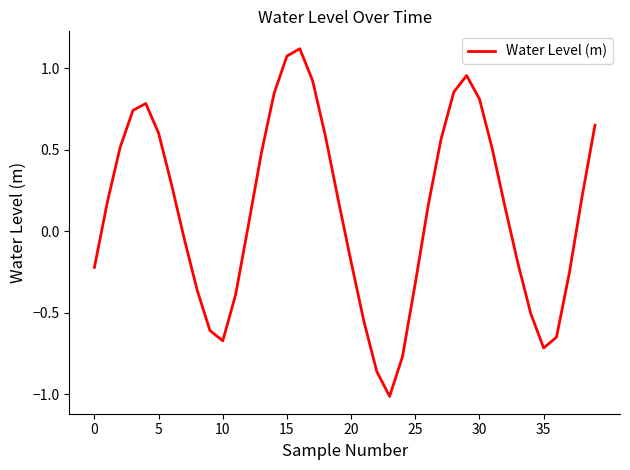

Does the chart display data point markers on the line(s)?

No